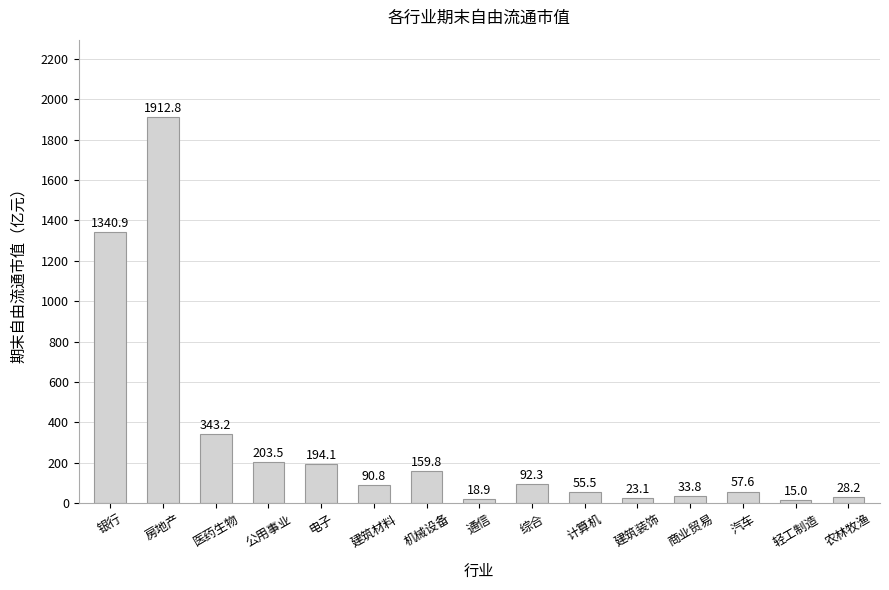

Which has a higher value, 公用事业 or 商业贸易?

公用事业